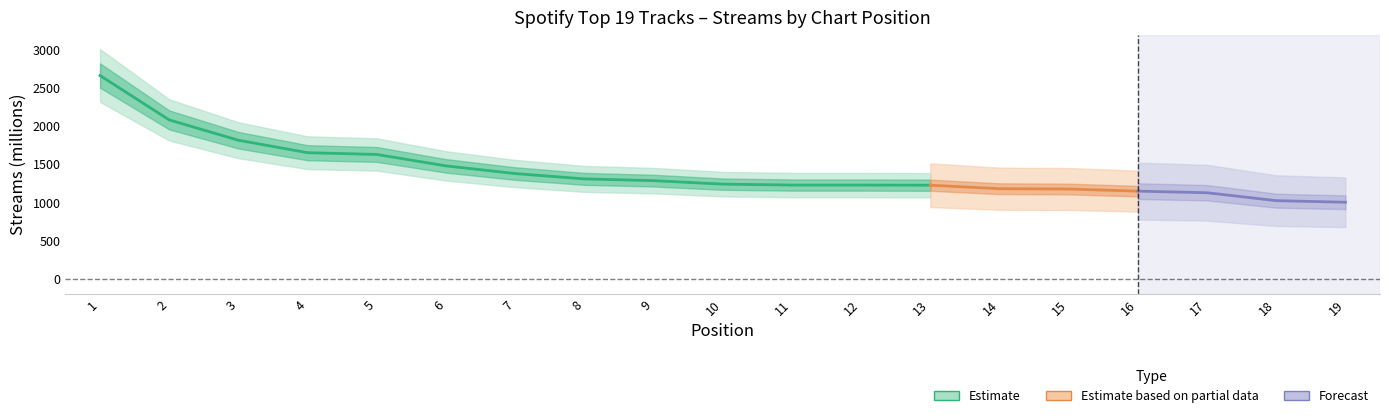

What is the value of the 3rd point from the left?

1818